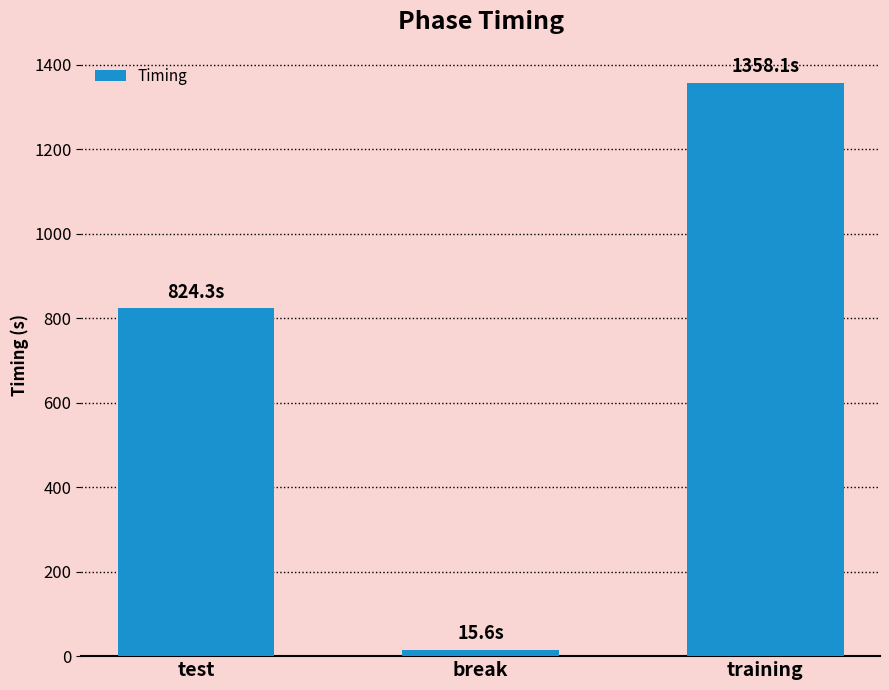

At which category does the chart reach its peak across all series?

training